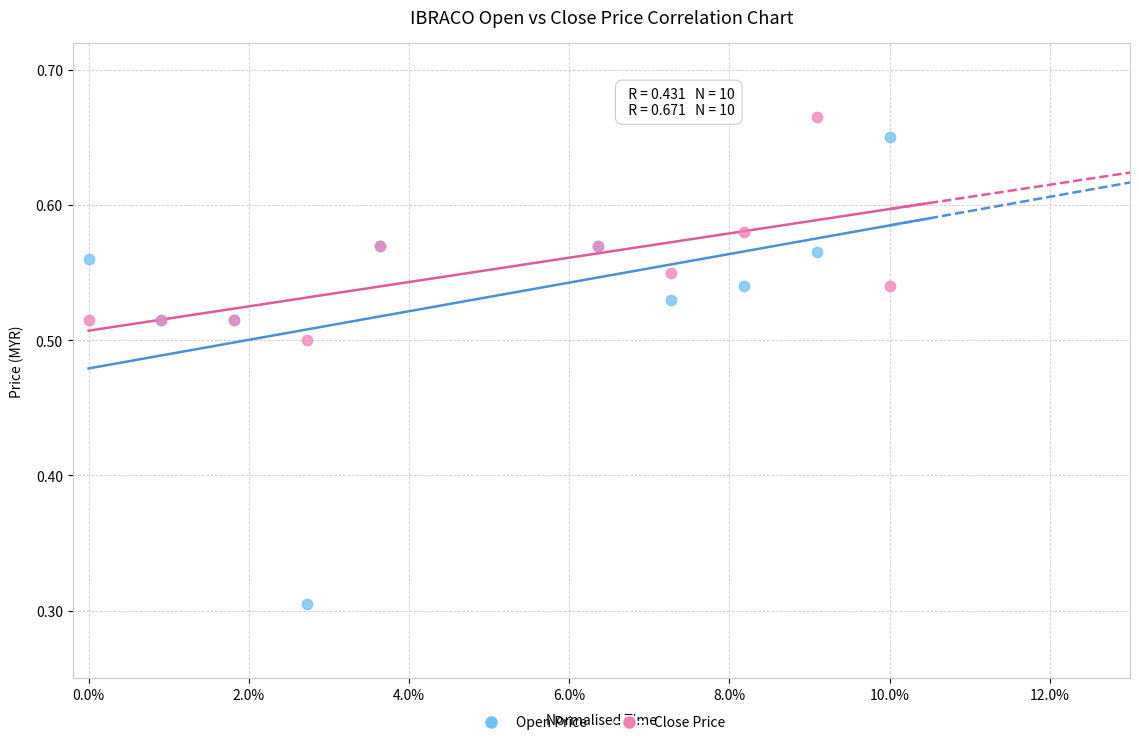

Which series has the largest Y range (max minus min)?

Open Price